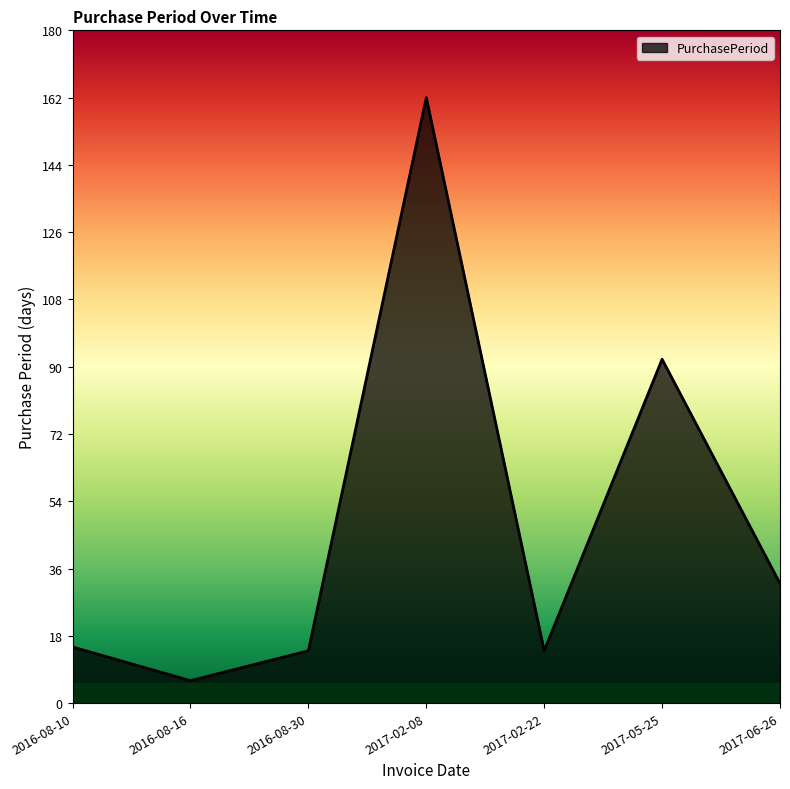

At which category does the chart reach its peak across all series?

2017-02-08